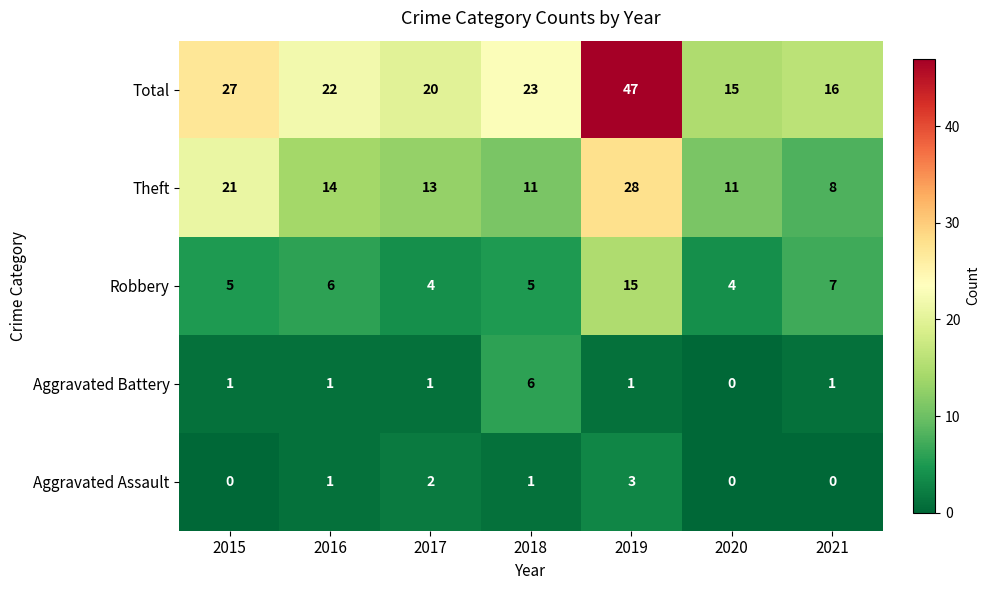

At which label does Theft reach its minimum?

2021